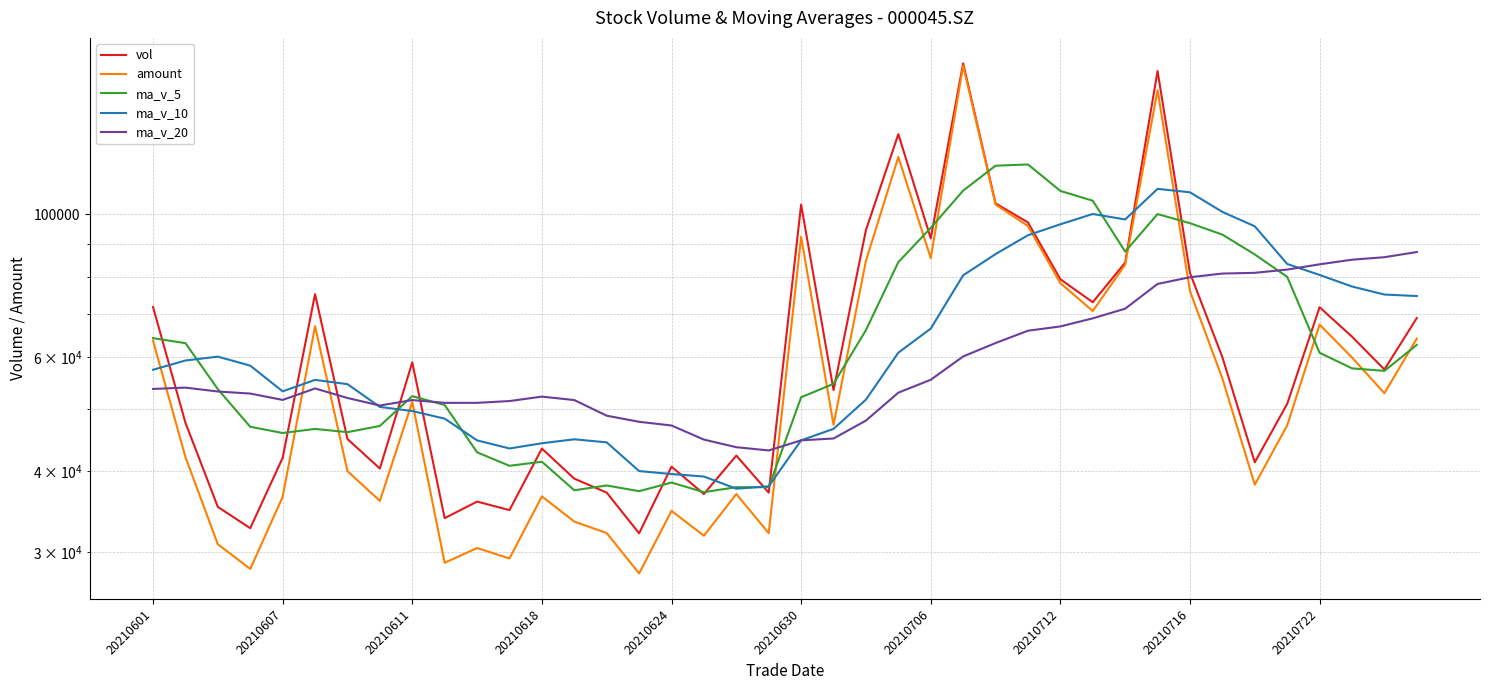

How many times do ma_v_5 and amount cross each other?

13